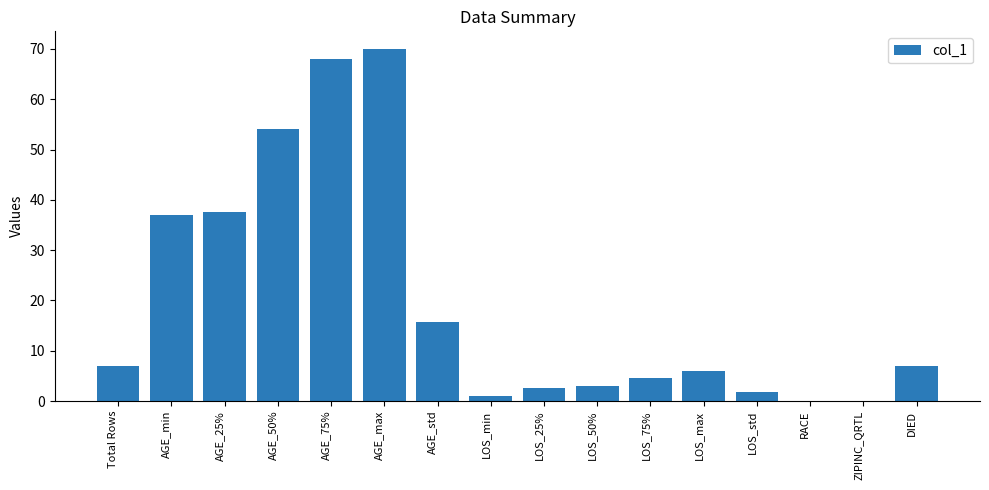

Between LOS_75% and LOS_50%, which is larger?

LOS_75%